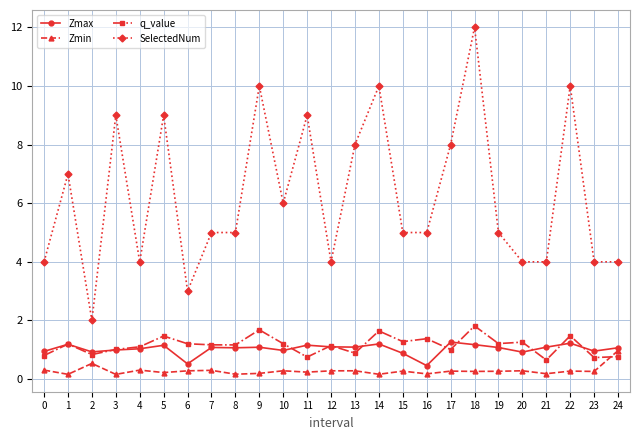

True or false: Zmax and SelectedNum cross at least once.

False